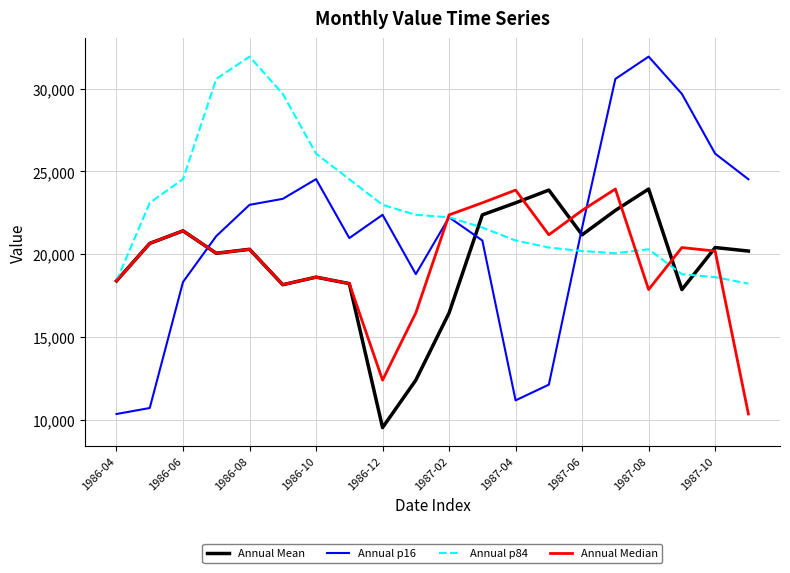

Count the number of data series in this chart.

4